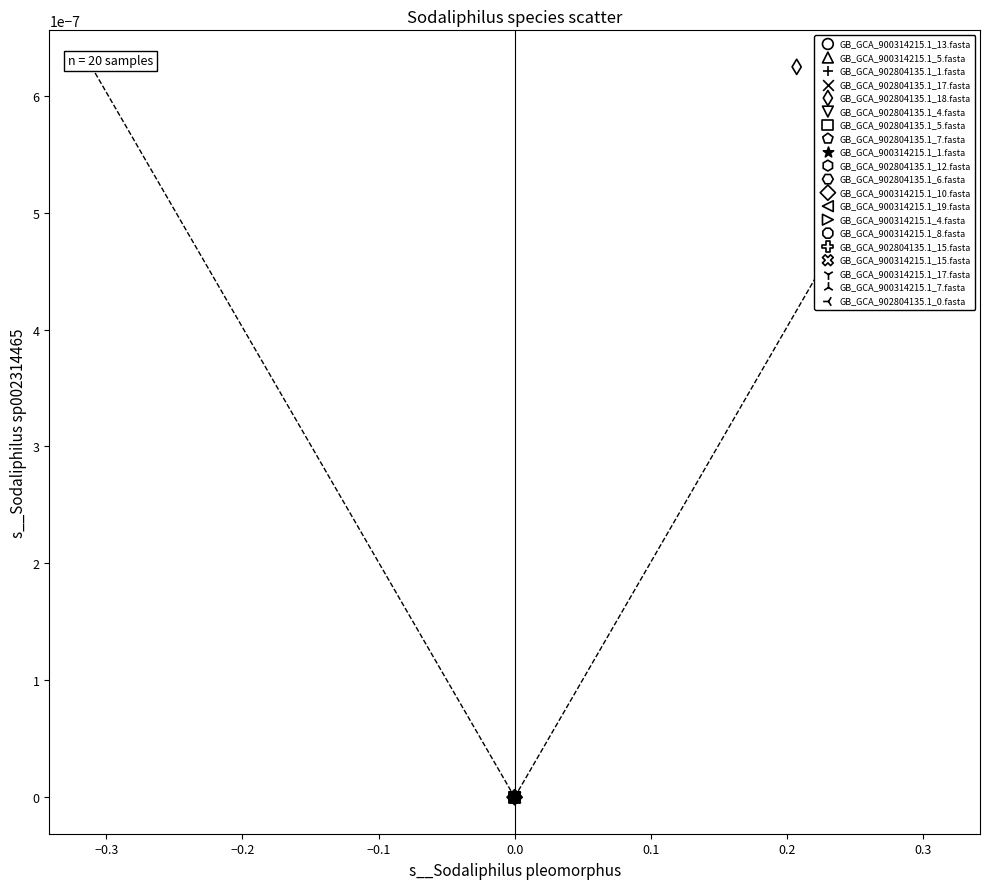

Which series reaches the maximum Y coordinate?

GB_GCA_902804135.1_18.fasta